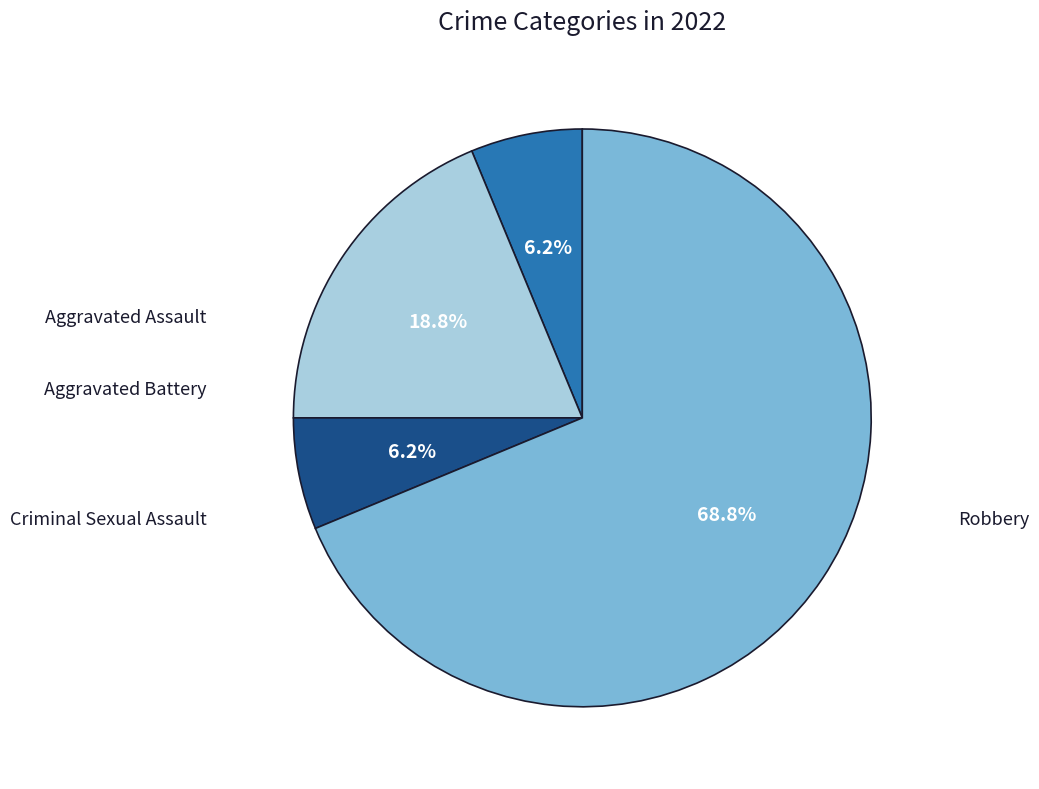

Does any single category account for the majority?

Yes